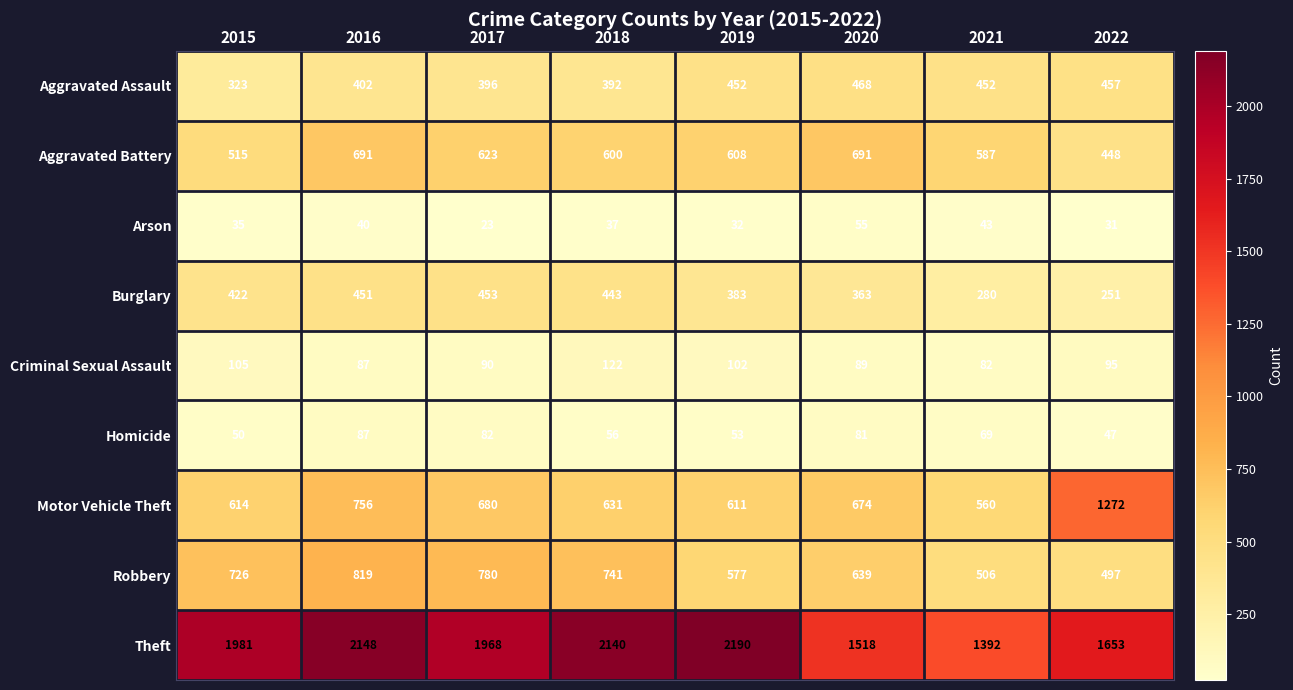

What is the spread (max minus min) of values at 2016?

2108